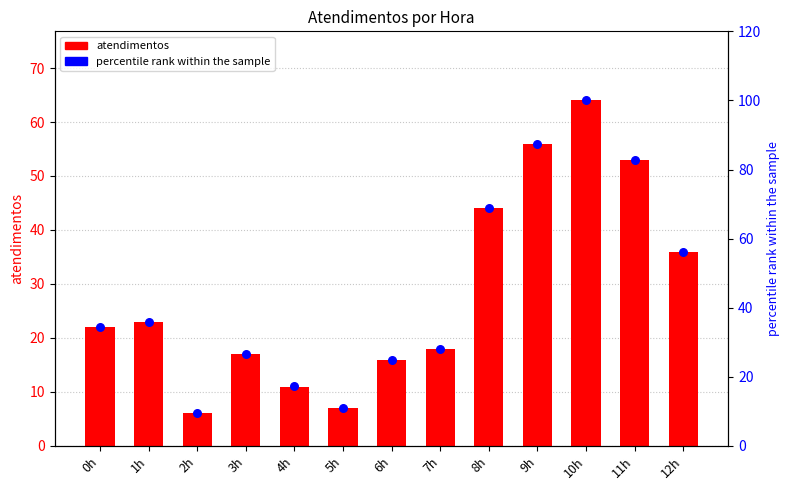

Which series has the widest spread of Y values?

percentile rank within the sample